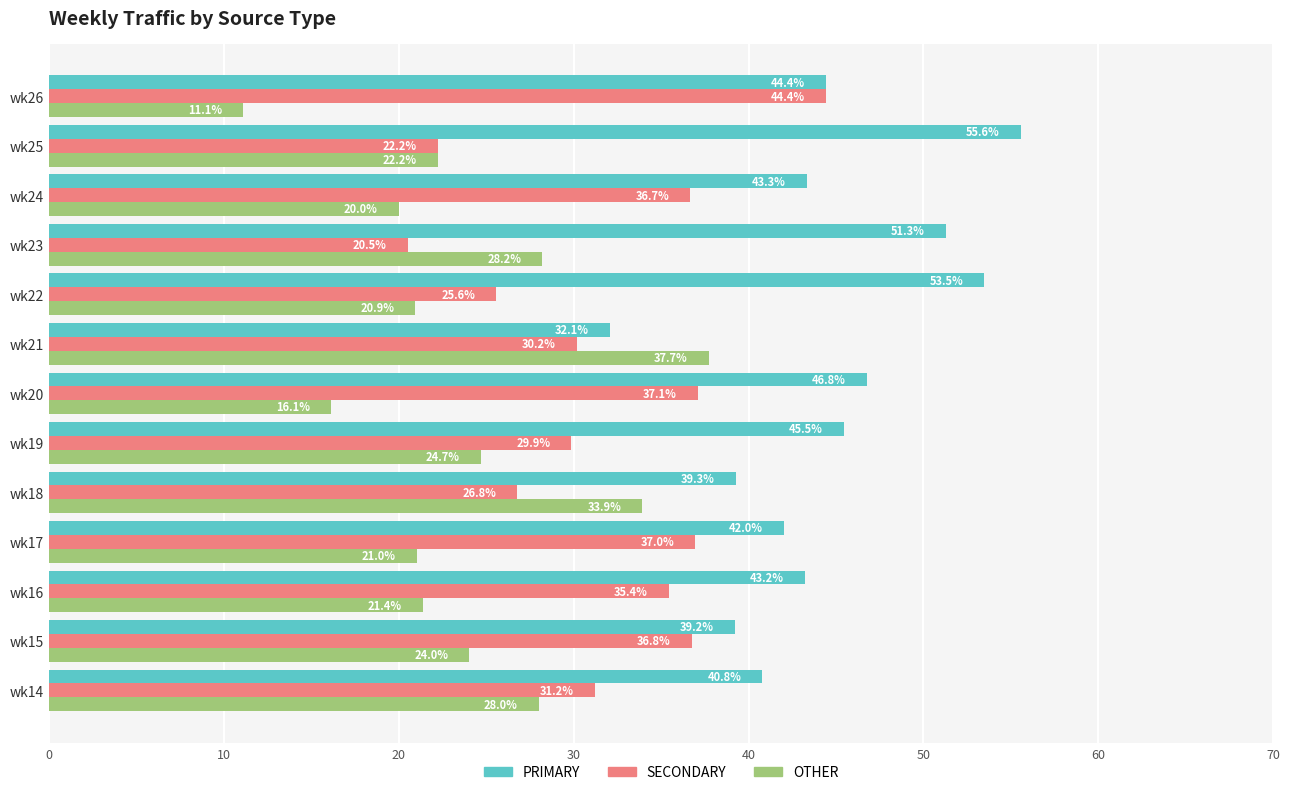

Where is SECONDARY nearest to the value 32?

wk14